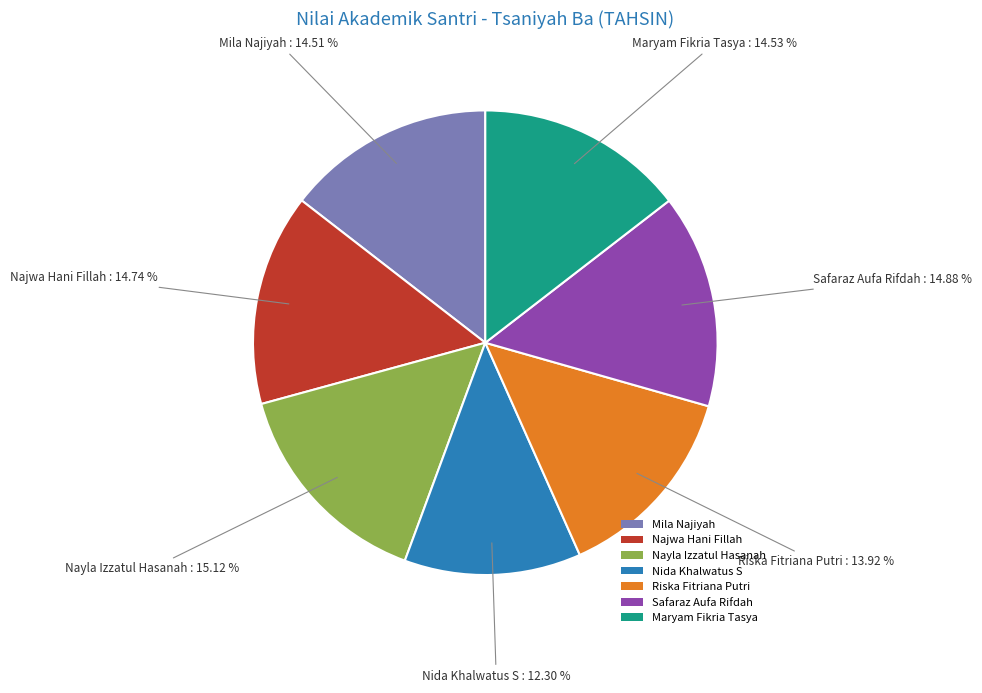

Count the number of slices in the pie.

7